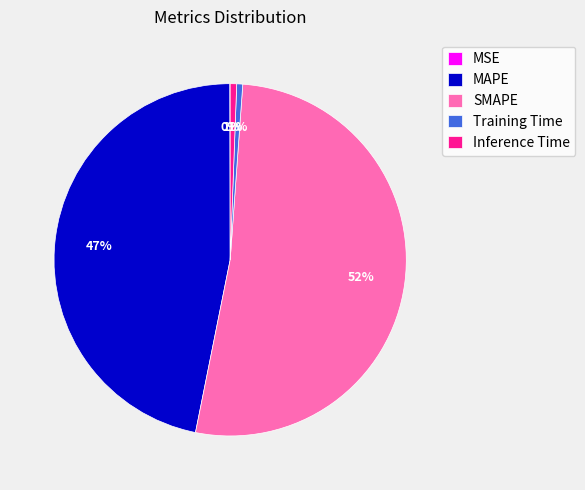

Is there any slice that represents more than half of the pie?

Yes